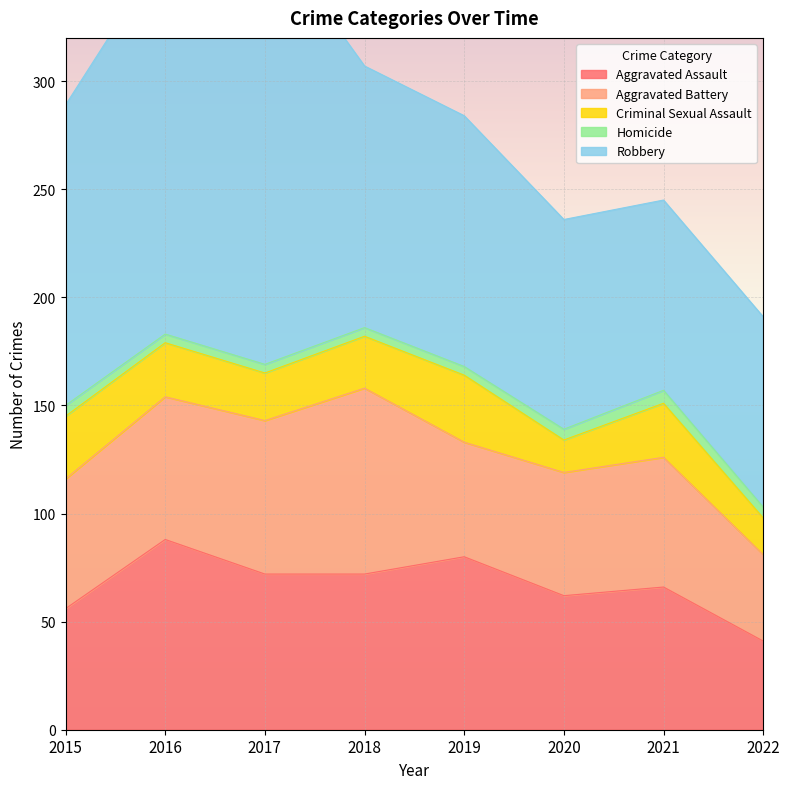

True or false: Aggravated Battery has more than 0 points higher than both neighbors.

True